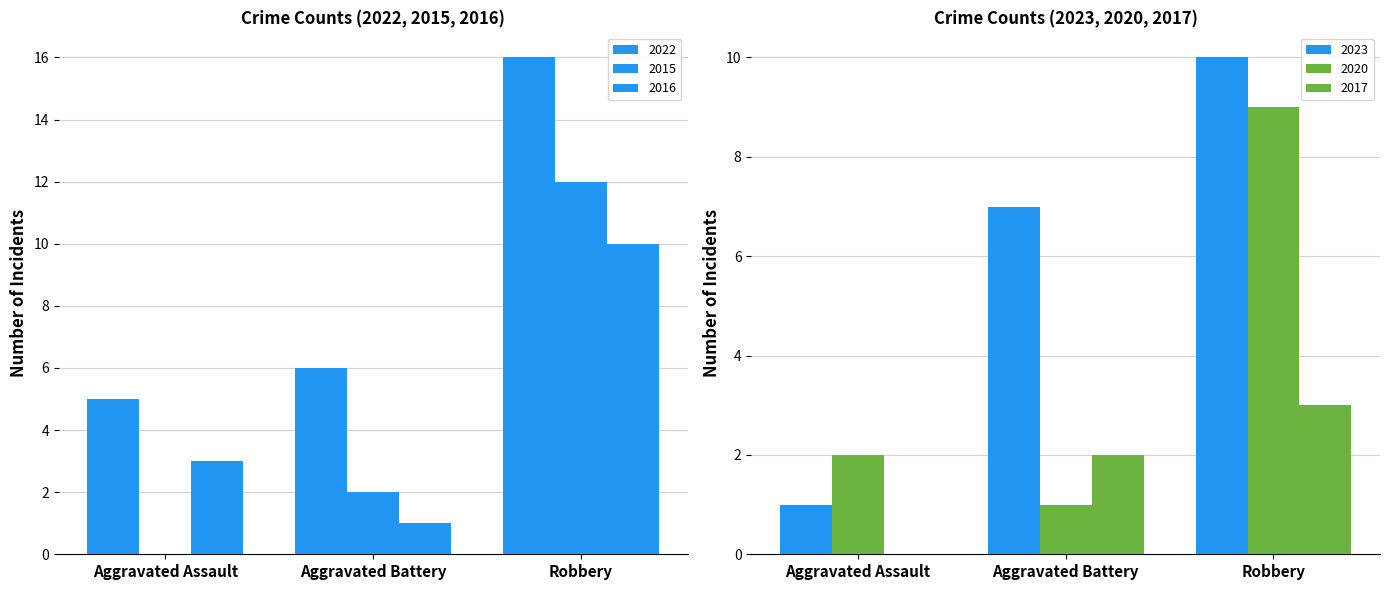

How many positive values does the 2015 series have?

2